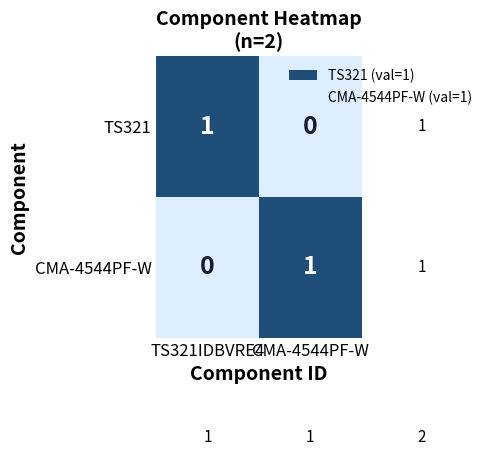

At which label does CMA-4544PF-W reach its peak?

CMA-4544PF-W